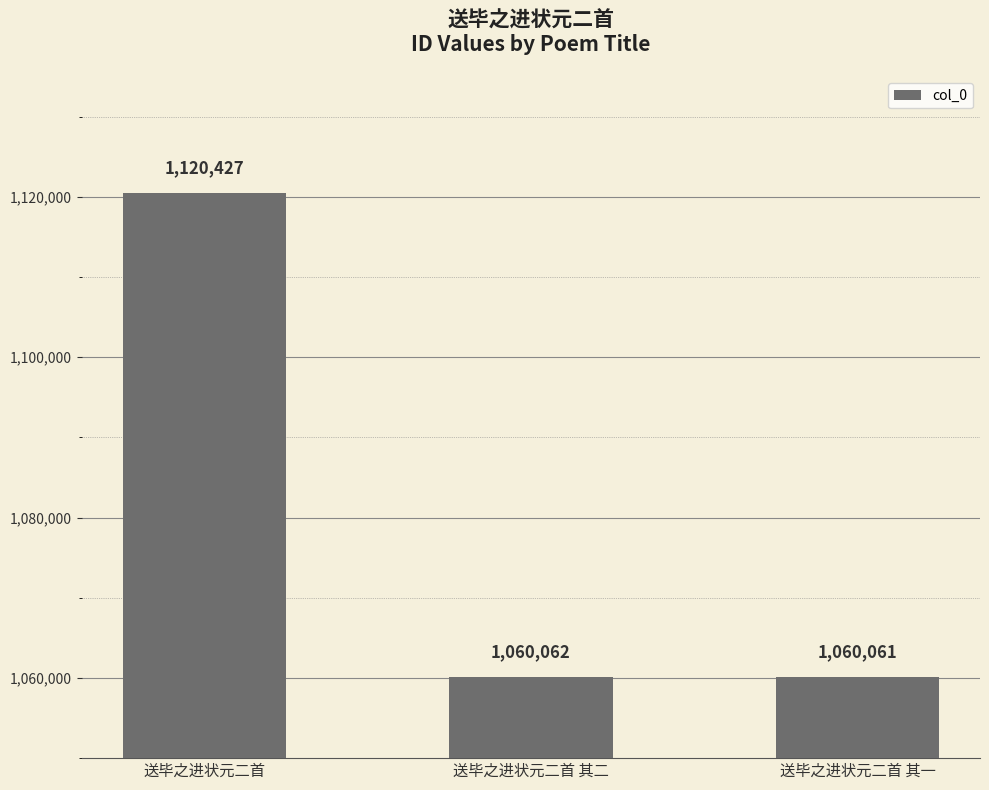

Reading right to left, what are all the values shown in this chart?

送毕之进状元二首 其一=1060061	送毕之进状元二首 其二=1060062	送毕之进状元二首=1120427